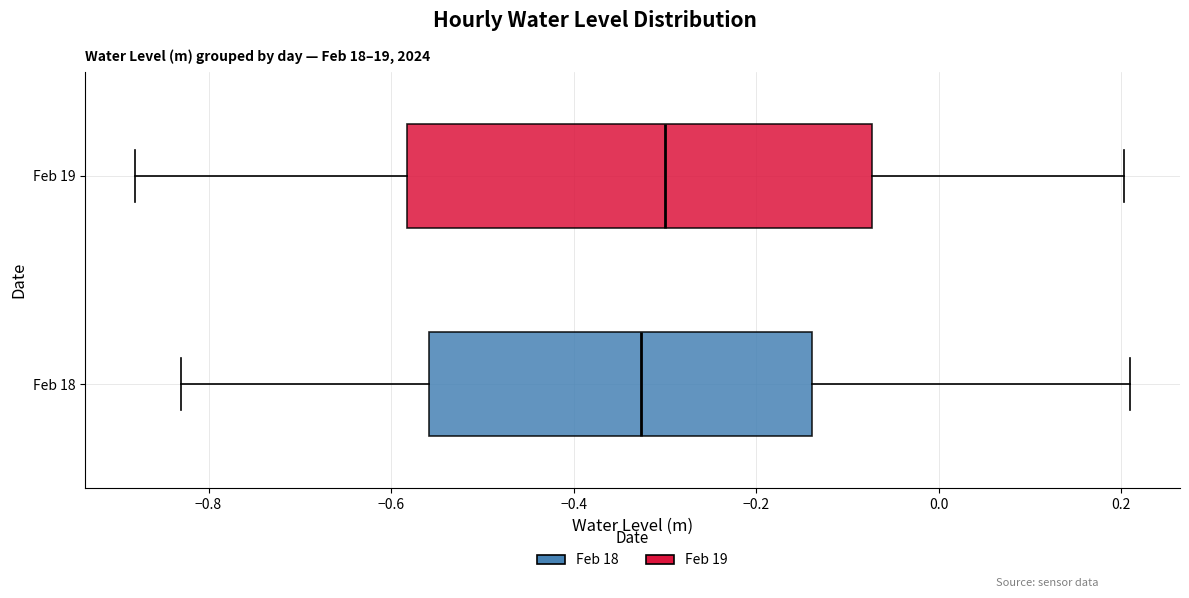

Which box is the widest, from its left edge to its right edge?

Feb 19